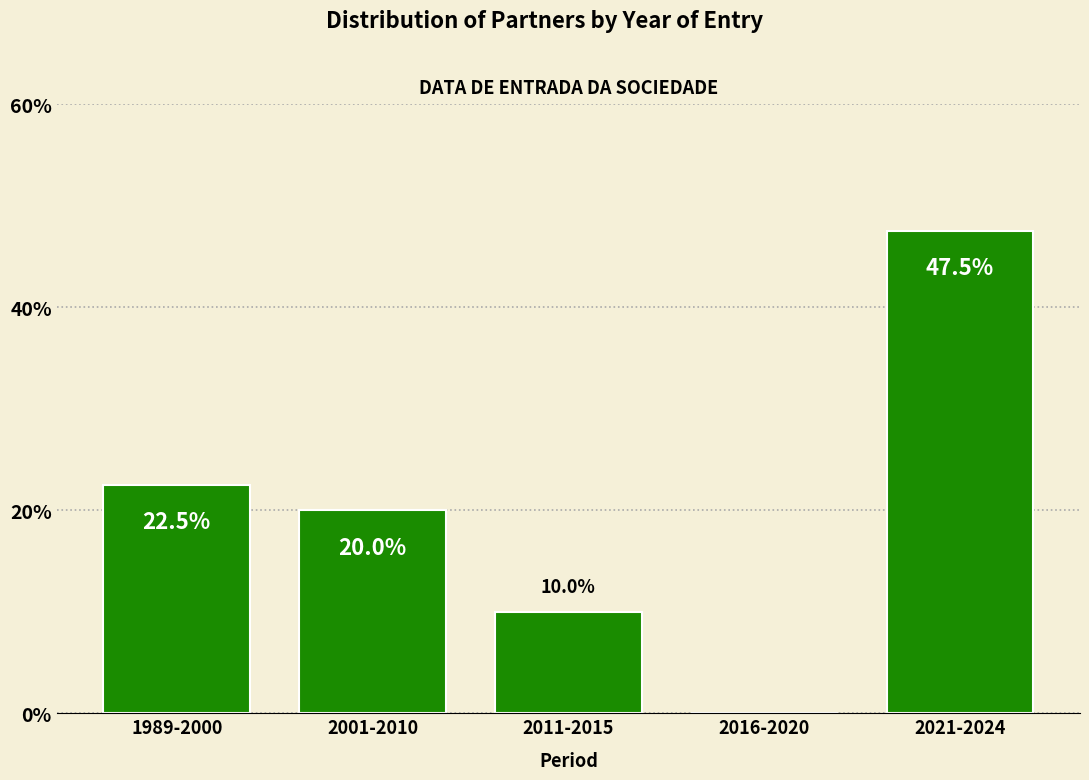

Reading left to right, what are all the values shown in this chart?

1989-2000=22.5	2001-2010=20.0	2011-2015=10.0	2016-2020=0.0	2021-2024=47.5